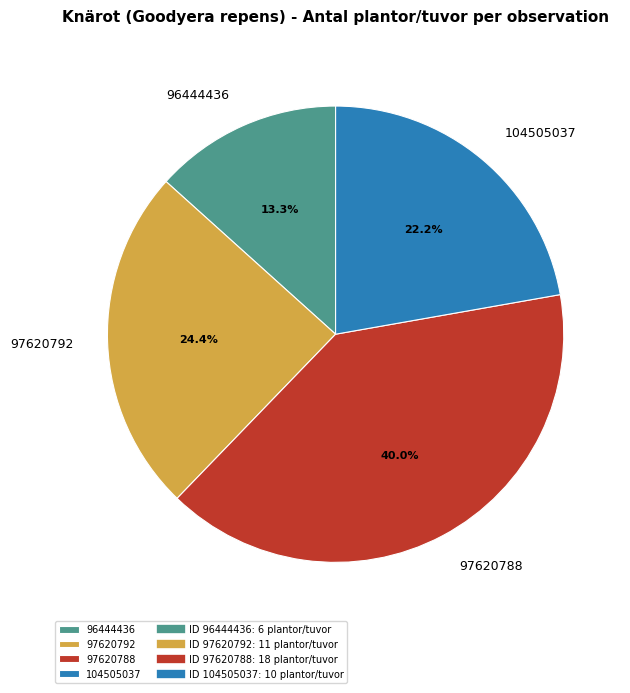

Does any single category account for the majority?

No